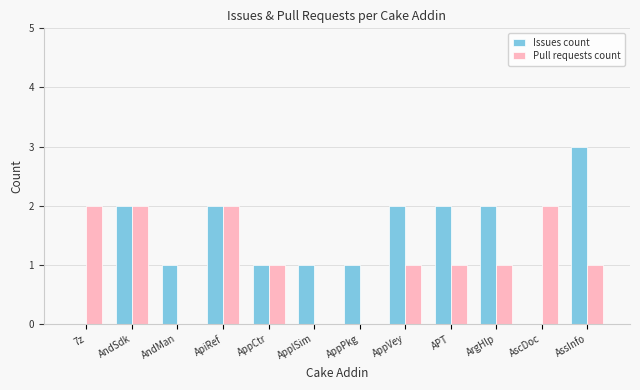

What is the maximum value shown in the chart?

3